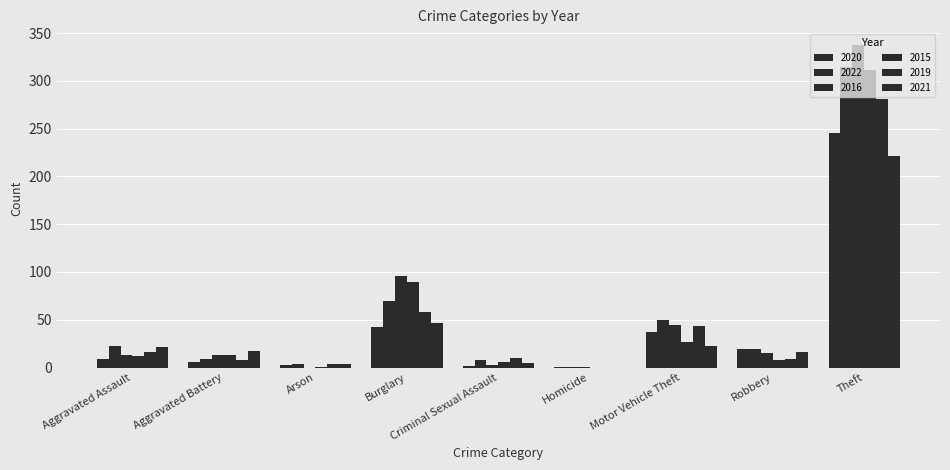

How many data points does each series have?

9